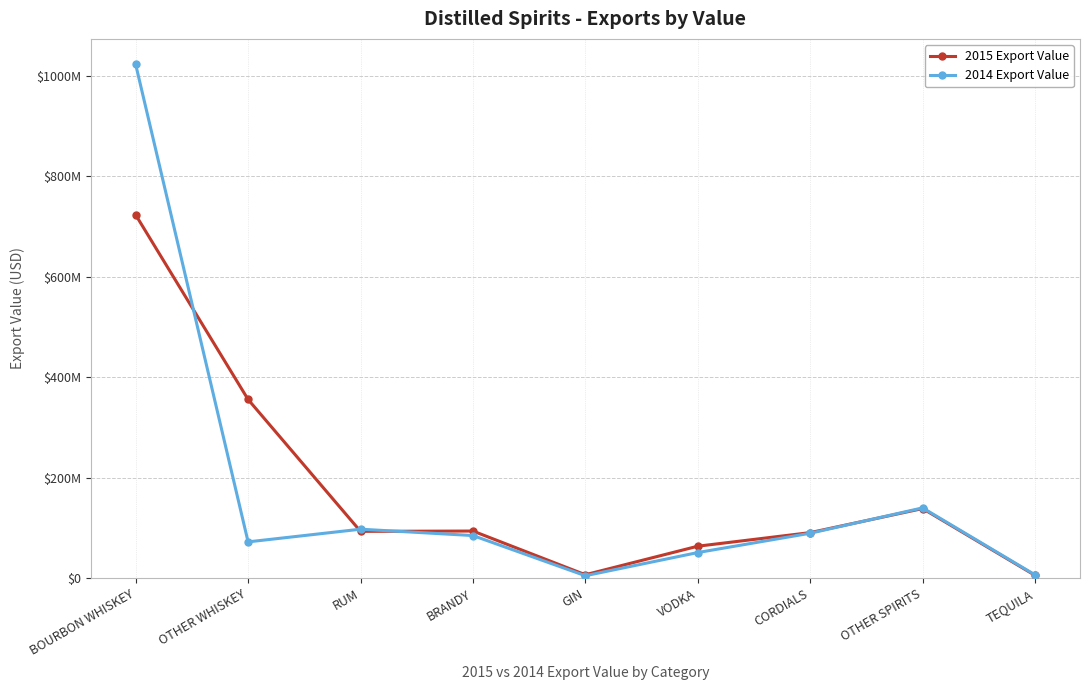

Where is 2015 Export Value nearest to the value 364188301?

OTHER WHISKEY